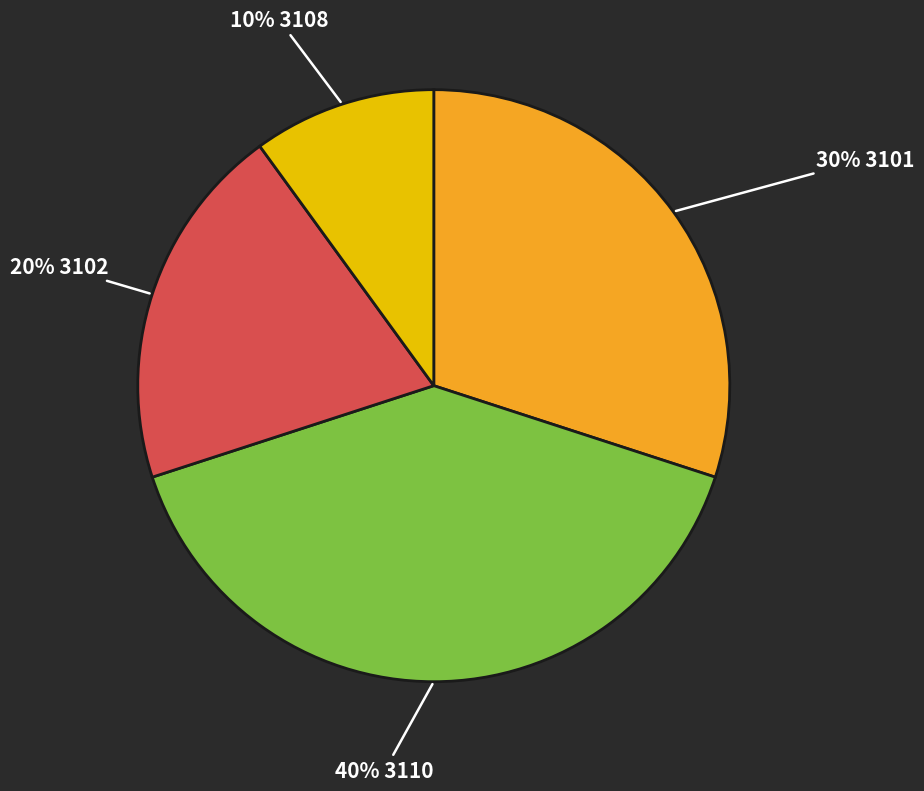

To the nearest percent, what is the average slice percentage?

25%